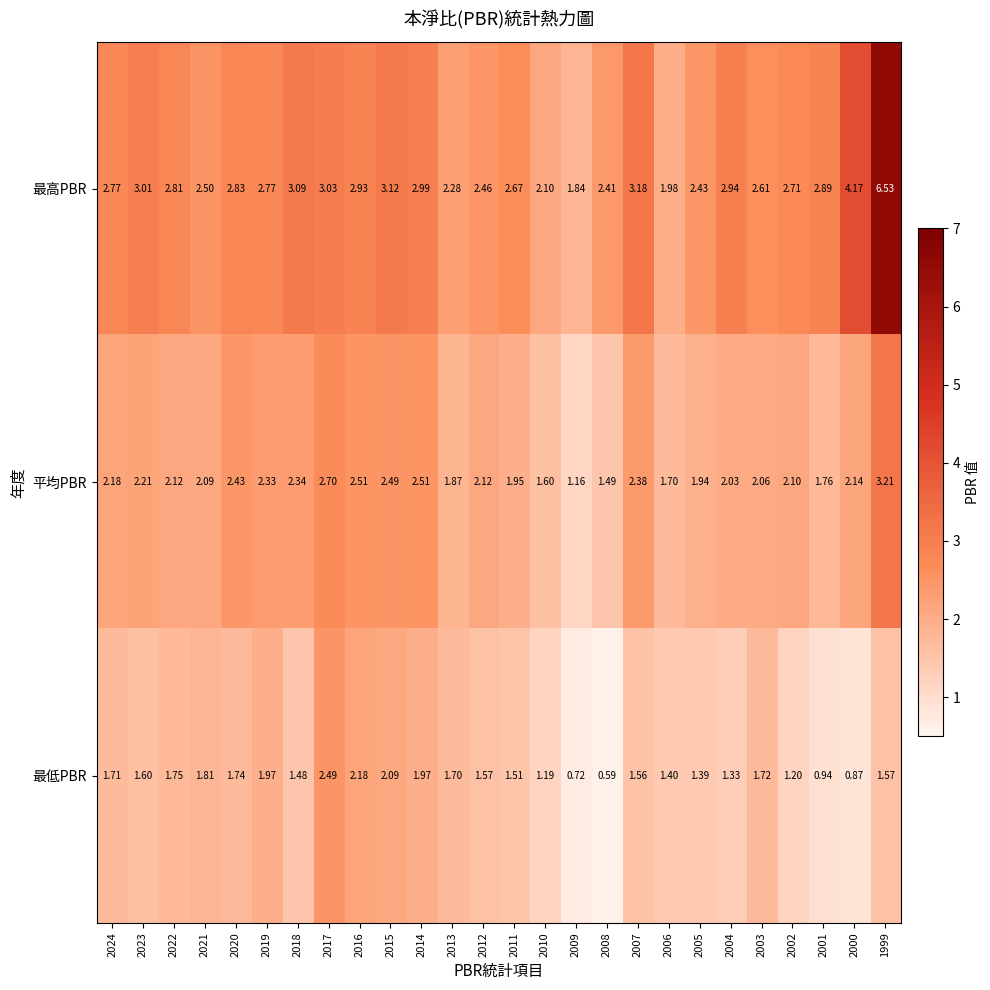

How many data points does each series have?

26